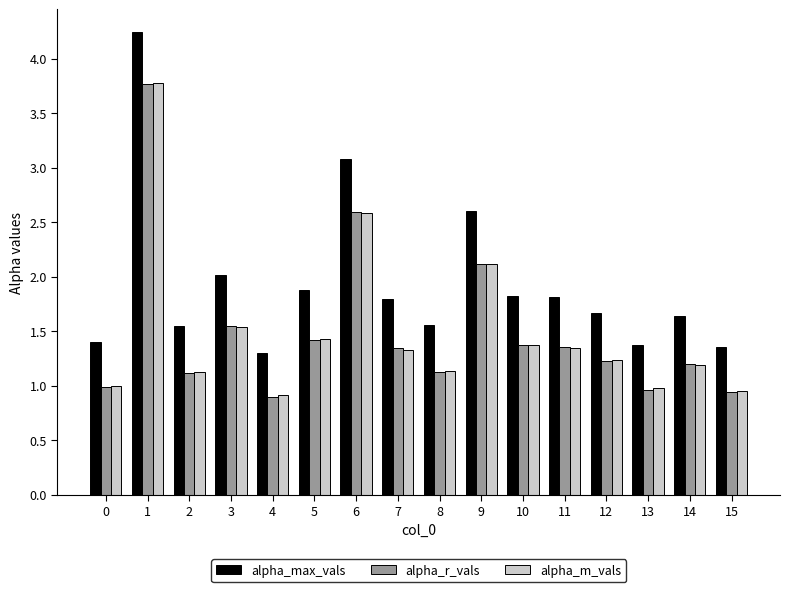

What is the total value across all series at 1?

11.8